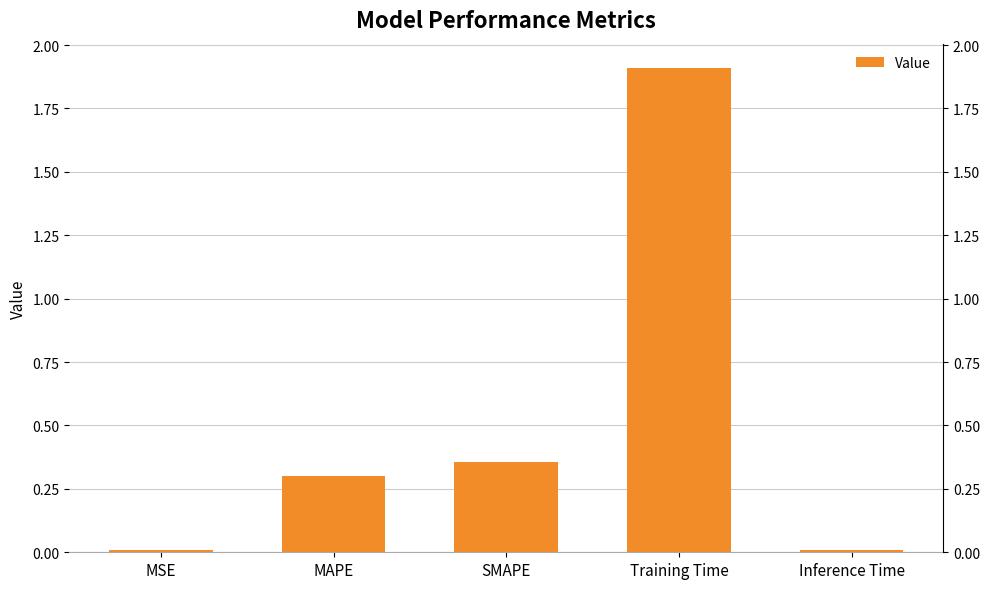

Which category has the lowest value across all series?

Inference Time